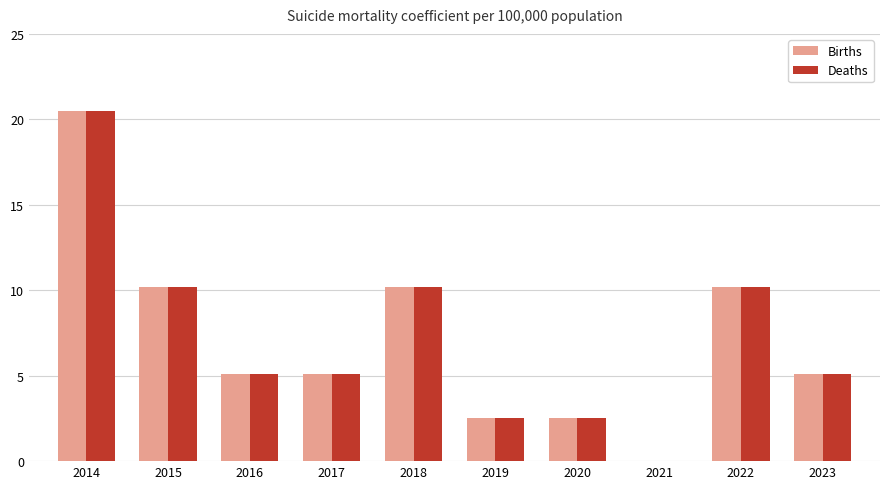

Reading right to left, transcribe all the data shown in this chart.

Births: 2023=5.1	2022=10.2	2021=0.0	2020=2.5	2019=2.5	2018=10.2	2017=5.1	2016=5.1	2015=10.2	2014=20.5
Deaths: 2023=5.1	2022=10.2	2021=0.0	2020=2.5	2019=2.5	2018=10.2	2017=5.1	2016=5.1	2015=10.2	2014=20.5